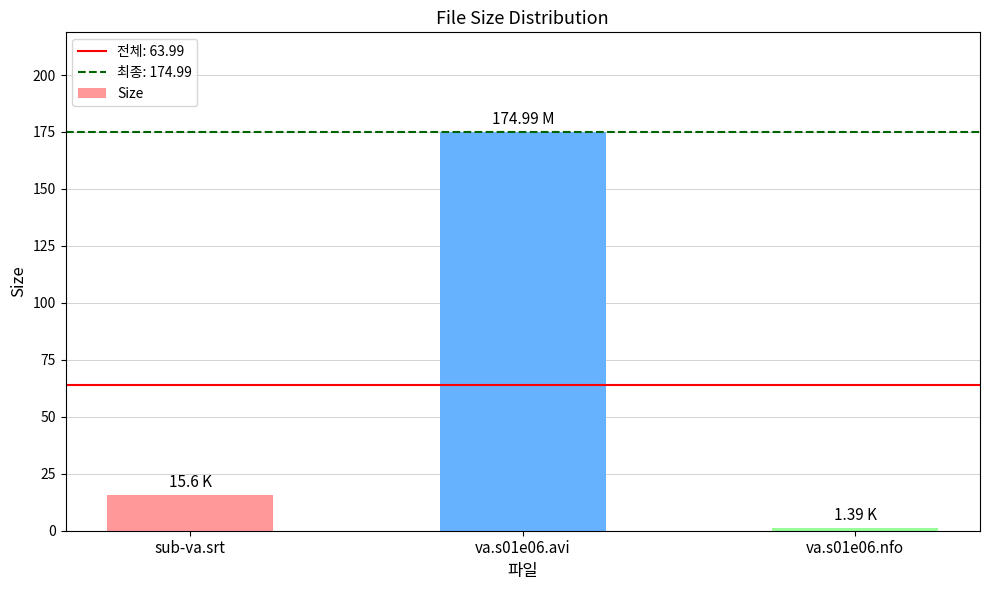

What is the average value?

64.0